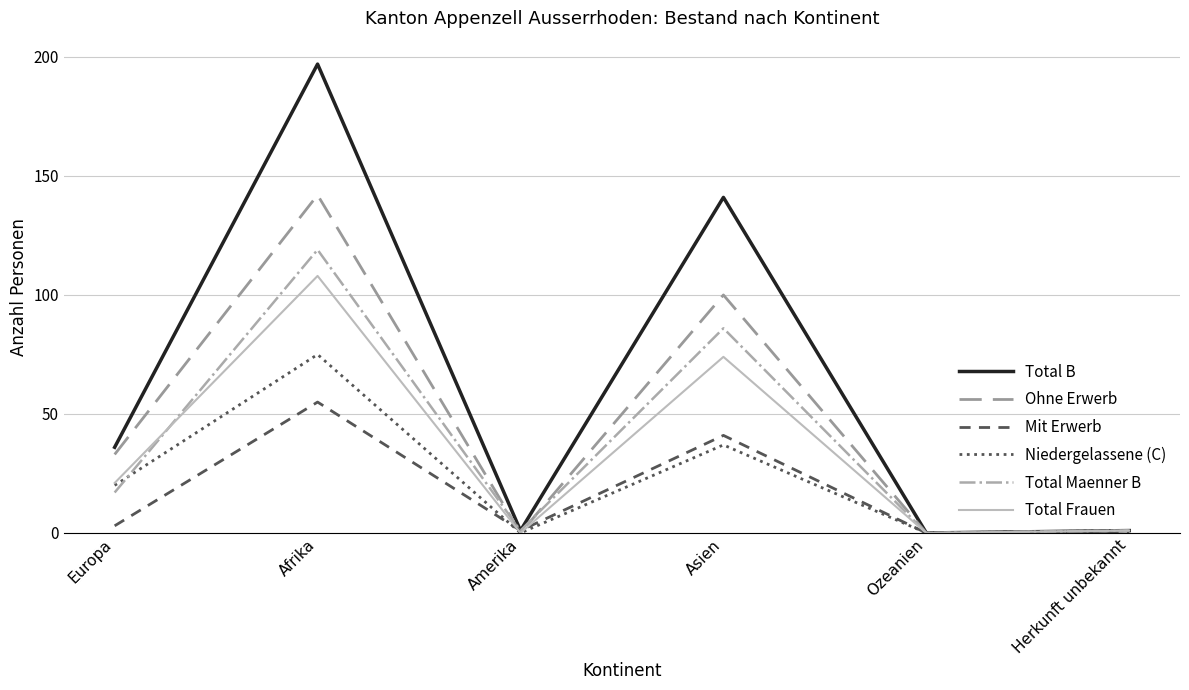

What is the difference between the second highest and second lowest values in the Mit Erwerb series?

41